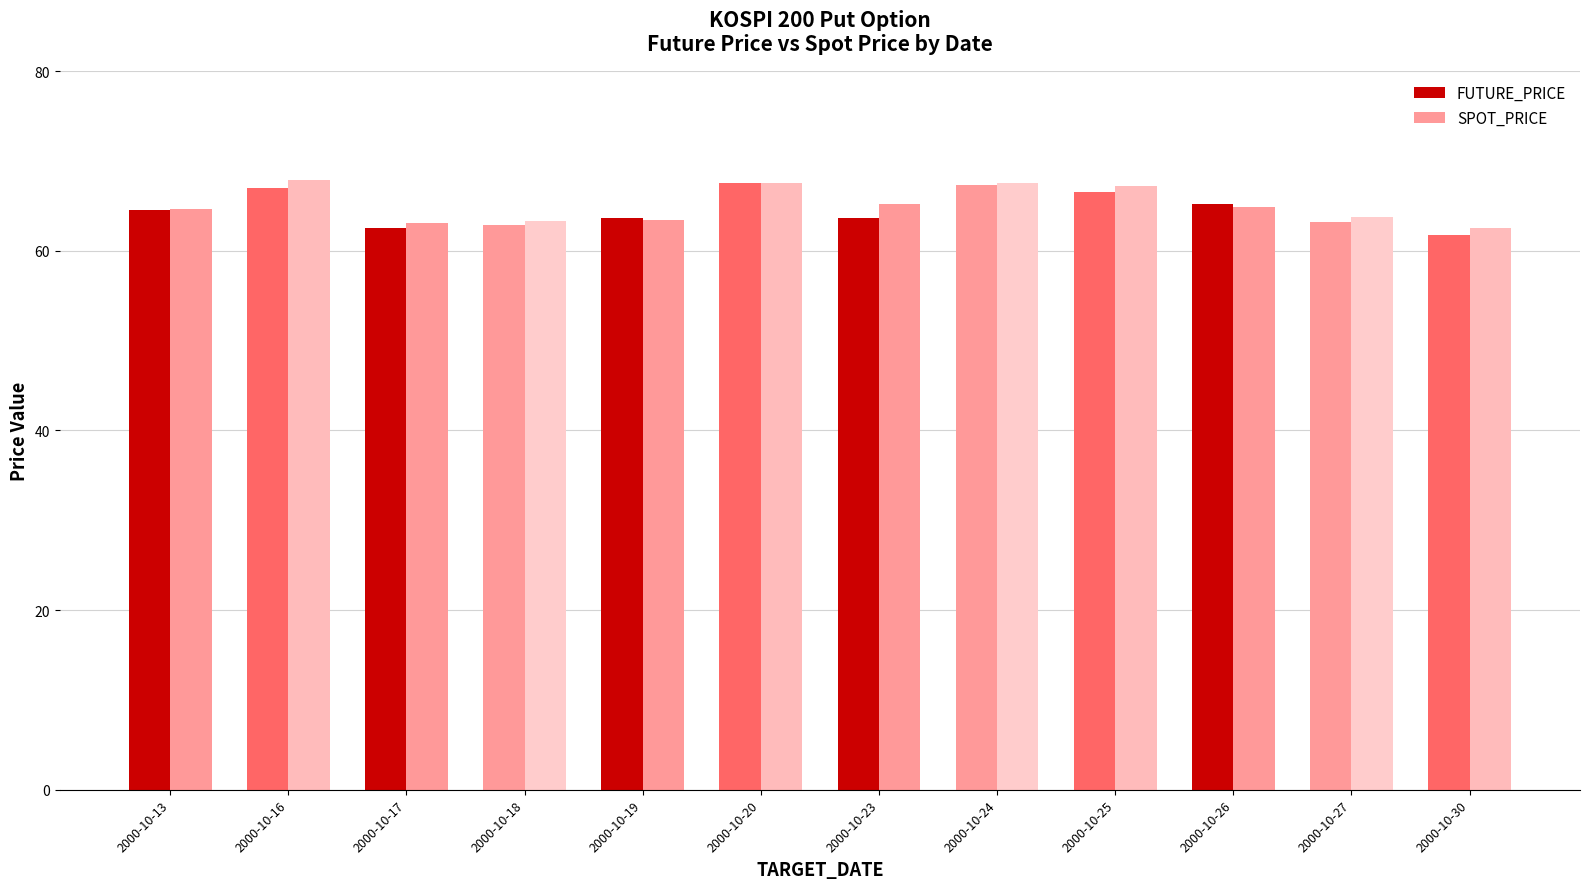

What is the difference between the highest and lowest values at 2000-10-27?

0.6